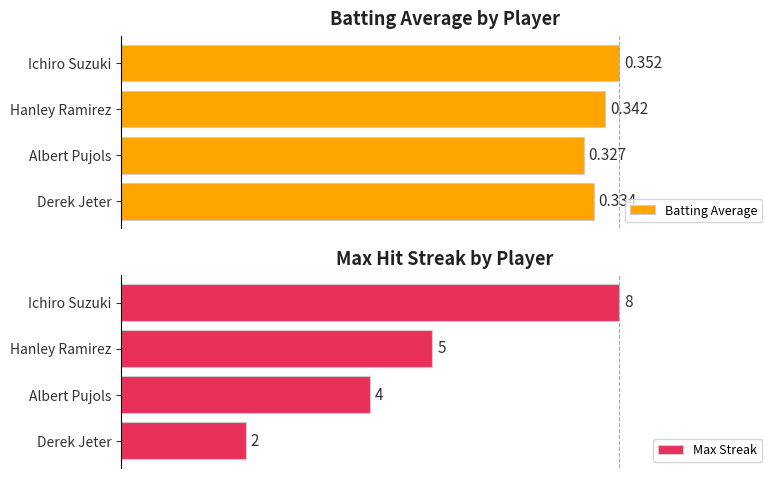

Rank the series by their maximum value, from lowest to highest.

Batting Average, Max Streak